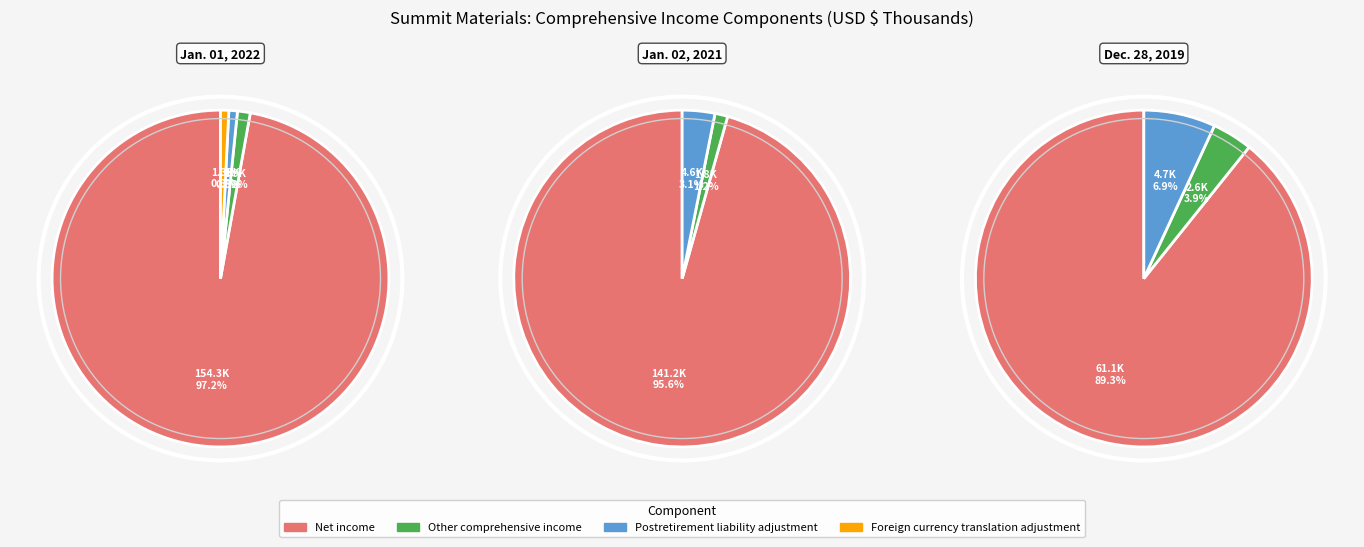

Which slice is the largest?

Jan. 01, 2022